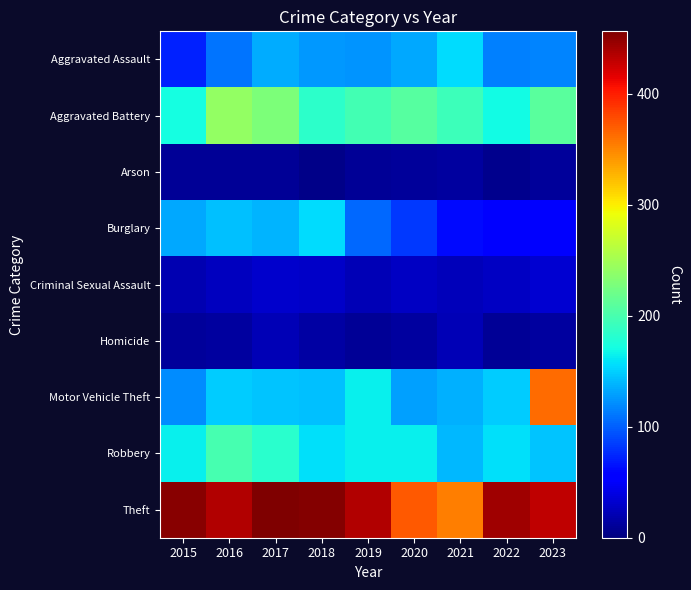

List the series in order of their peak value, highest first.

Theft, Motor Vehicle Theft, Aggravated Battery, Robbery, Burglary, Aggravated Assault, Criminal Sexual Assault, Homicide, Arson